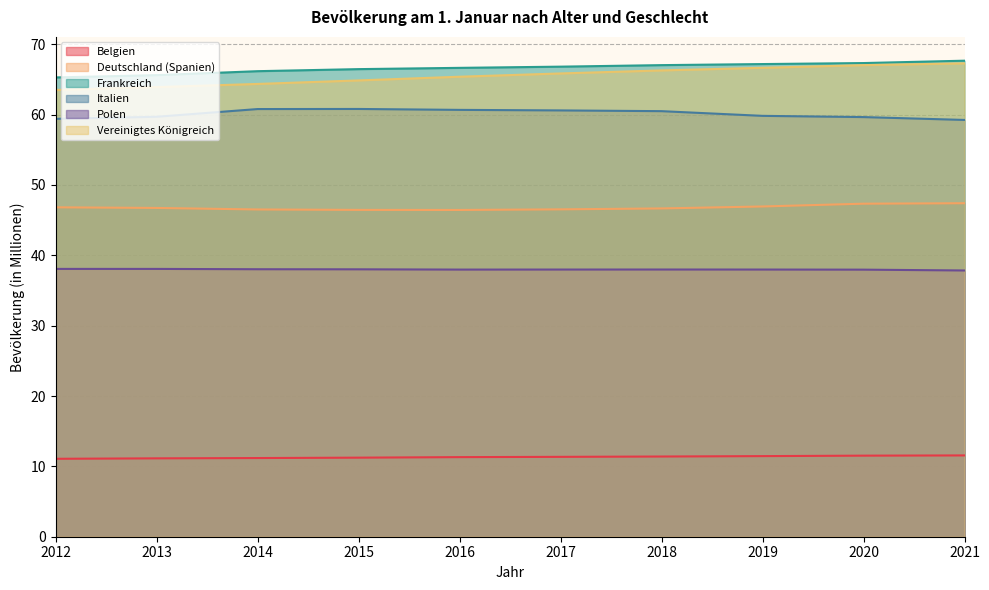

Reading left to right, transcribe all the data shown in this chart.

Belgien: 11.1	11.1	11.2	11.2	11.3	11.4	11.4	11.5	11.5	11.6
Deutschland (Spanien): 46.8	46.7	46.5	46.4	46.4	46.5	46.7	46.9	47.3	47.4
Frankreich: 65.3	65.6	66.2	66.5	66.6	66.8	67.0	67.2	67.3	67.7
Italien: 59.4	59.7	60.8	60.8	60.7	60.6	60.5	59.8	59.6	59.2
Polen: 38.1	38.1	38.0	38.0	38.0	38.0	38.0	38.0	38.0	37.8
Vereinigtes Königreich: 63.5	63.9	64.4	64.9	65.4	65.8	66.3	66.6	67.0	67.3